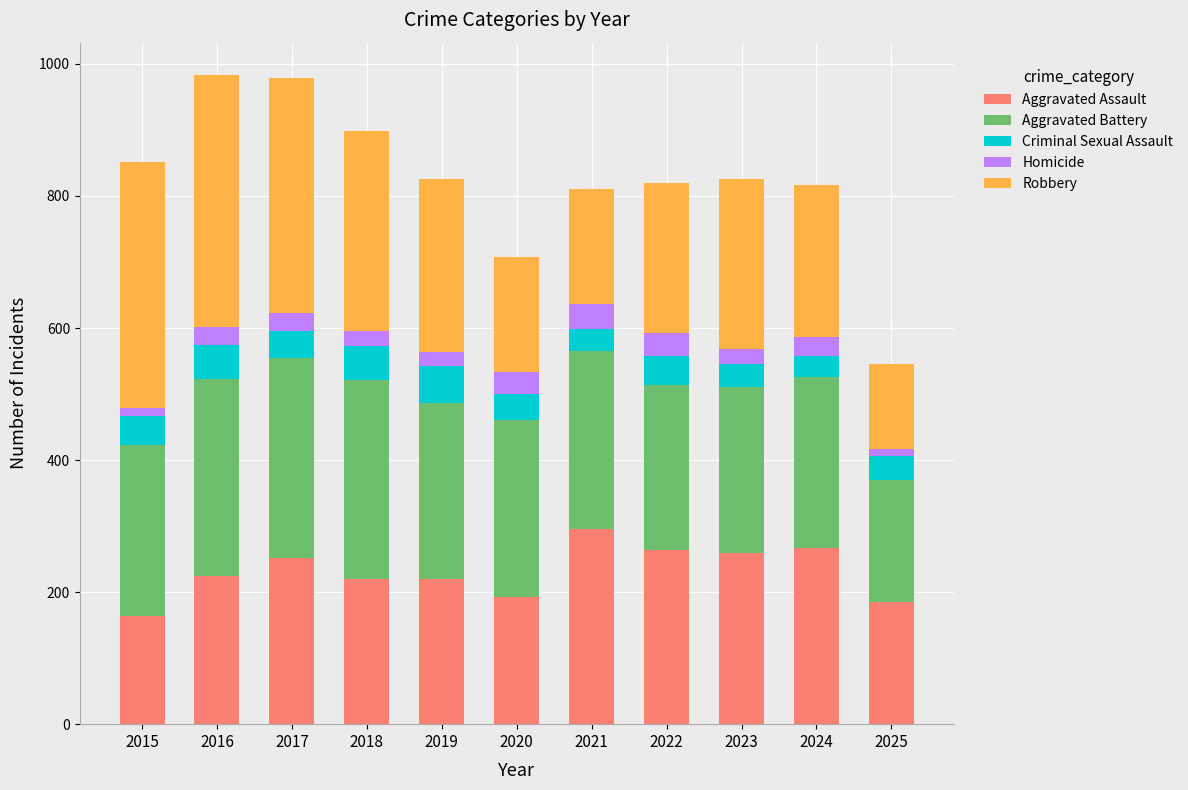

What is the highest value of the Aggravated Assault series?

295